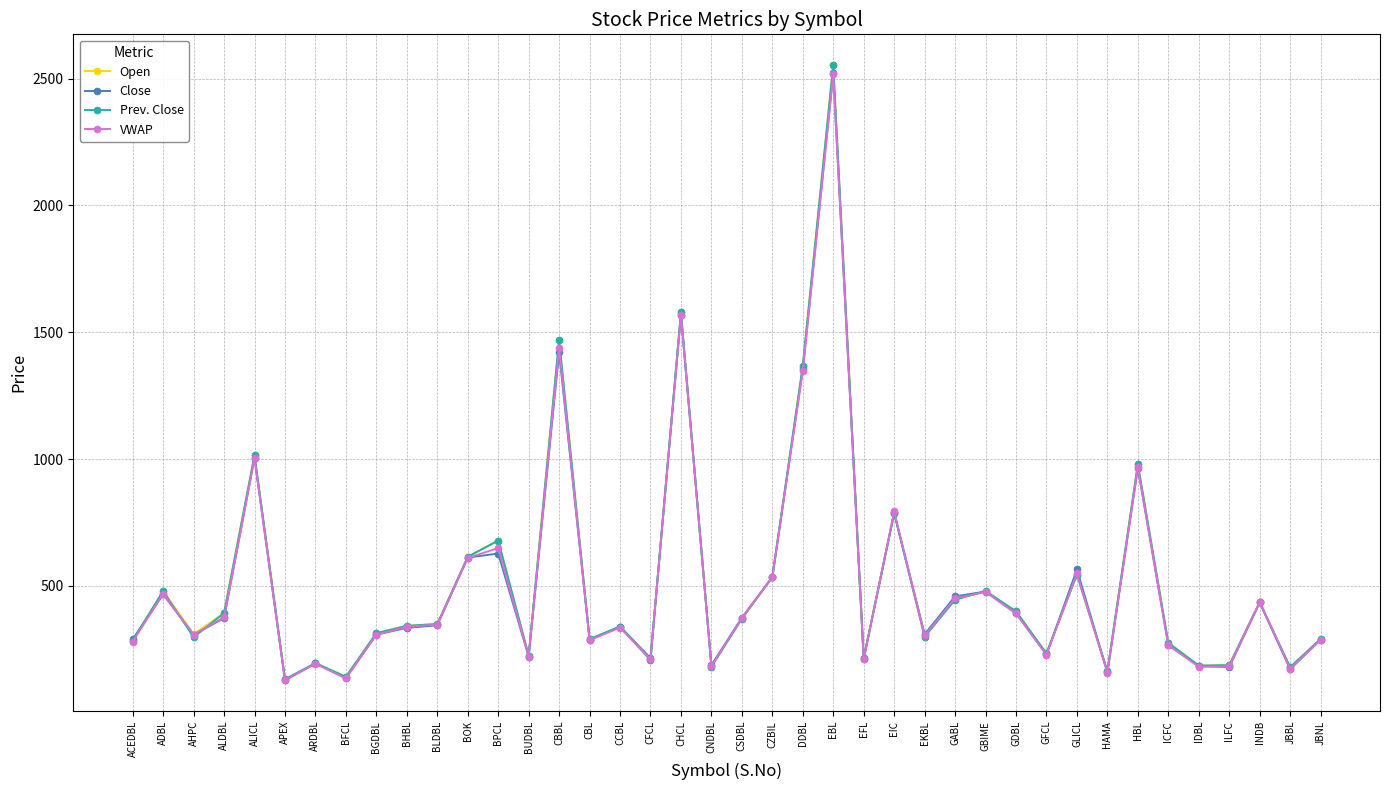

At which category does Prev. Close reach its first local valley?

AHPC